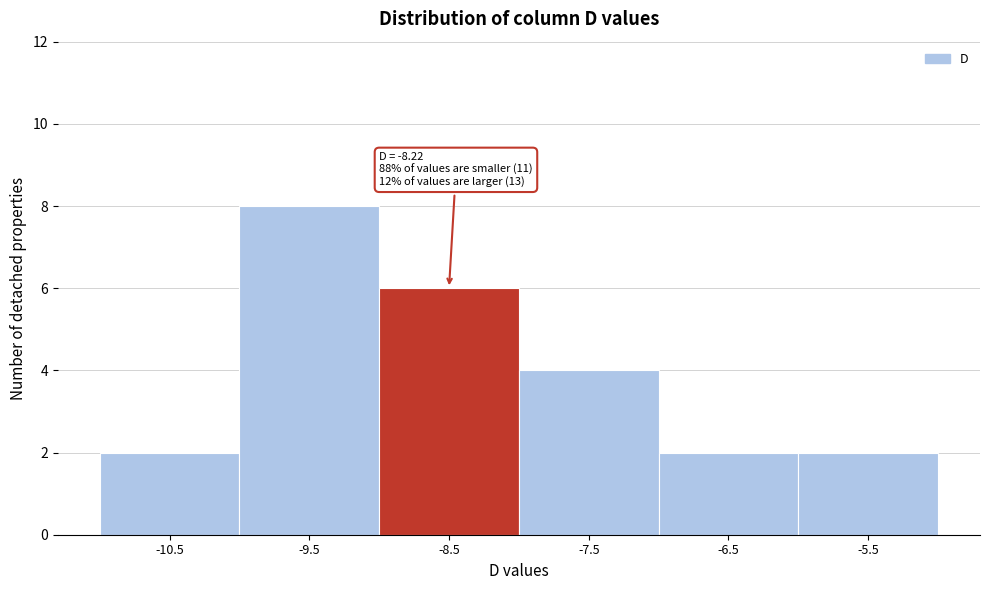

Reading left to right, list all the values displayed in this chart.

2	8	6	4	2	2